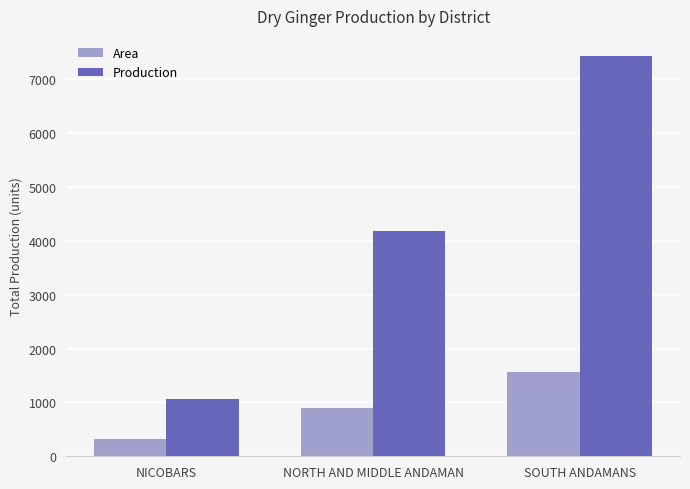

What is the difference between the maximum and minimum values in the Production series?

6378.7